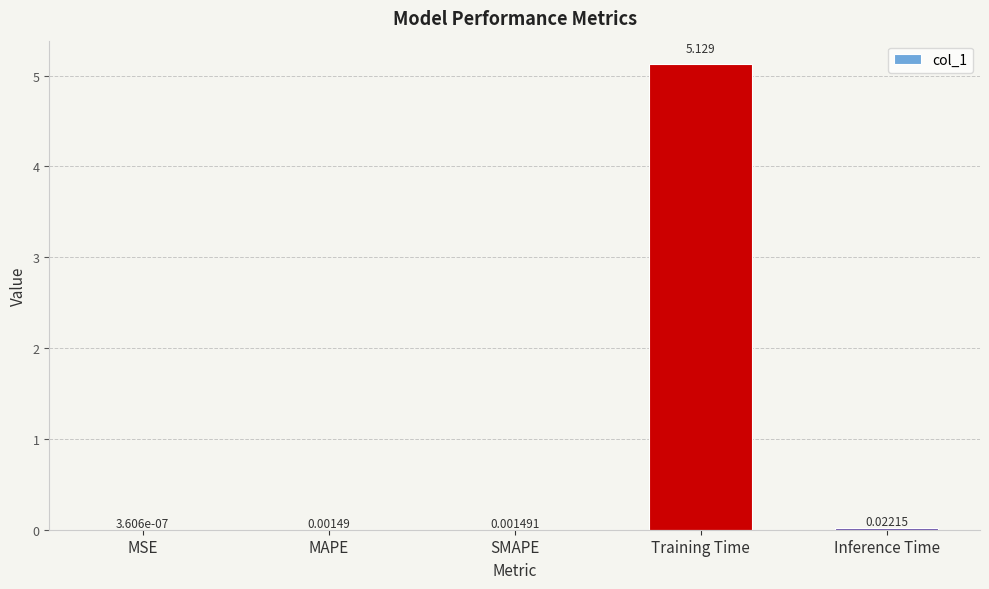

True or false: the data shows 7.0 at Training Time.

False